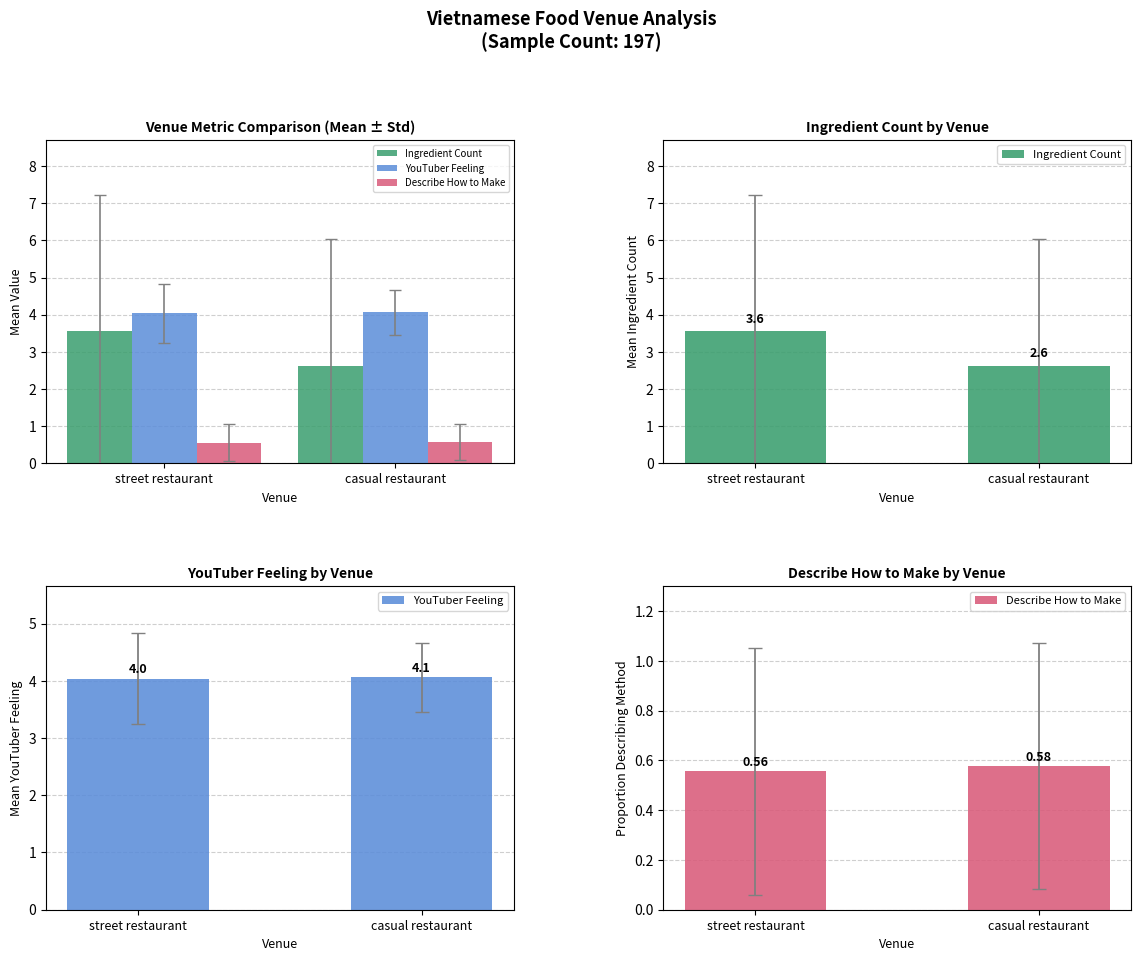

True or false: YouTuber Feeling has a value of 4.1 at casual restaurant.

True